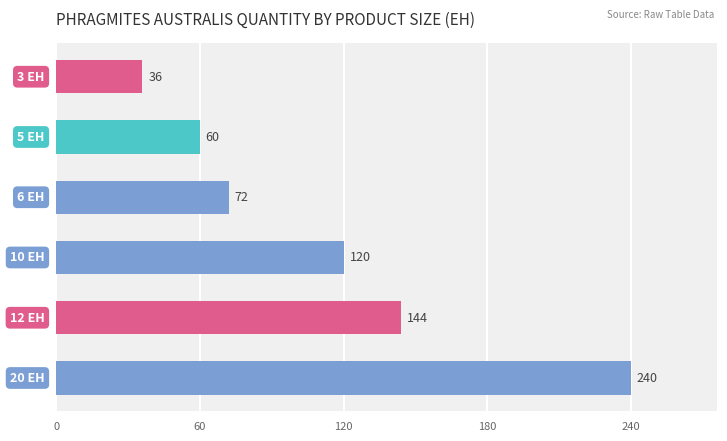

What is the sum of all values?

672